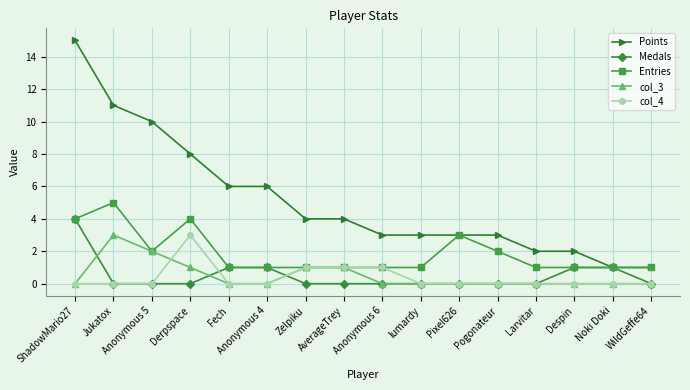

What is the value of the Entries point at the 11th from the left?

3